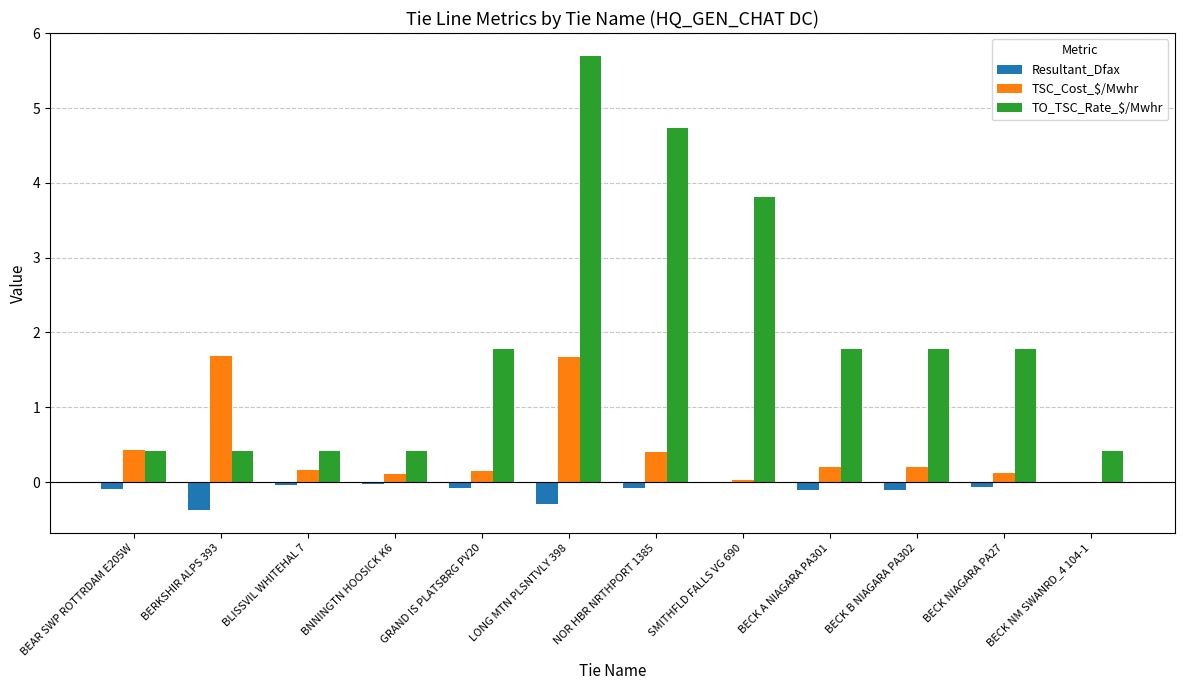

Where does the TO_TSC_Rate_$/Mwhr series first go above 1?

GRAND IS PLATSBRG PV20